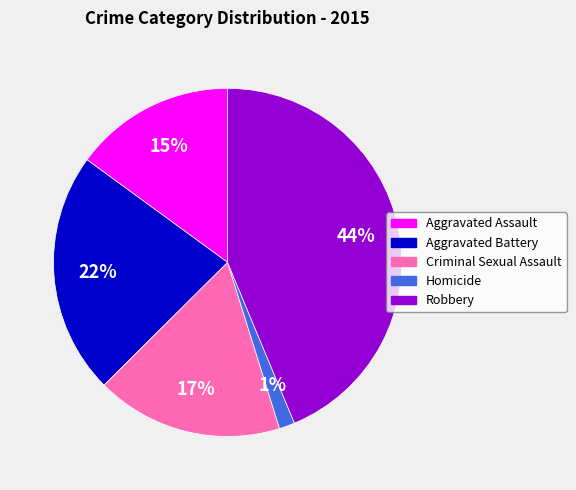

Combined, do Aggravated Assault and Criminal Sexual Assault account for over 50%?

No